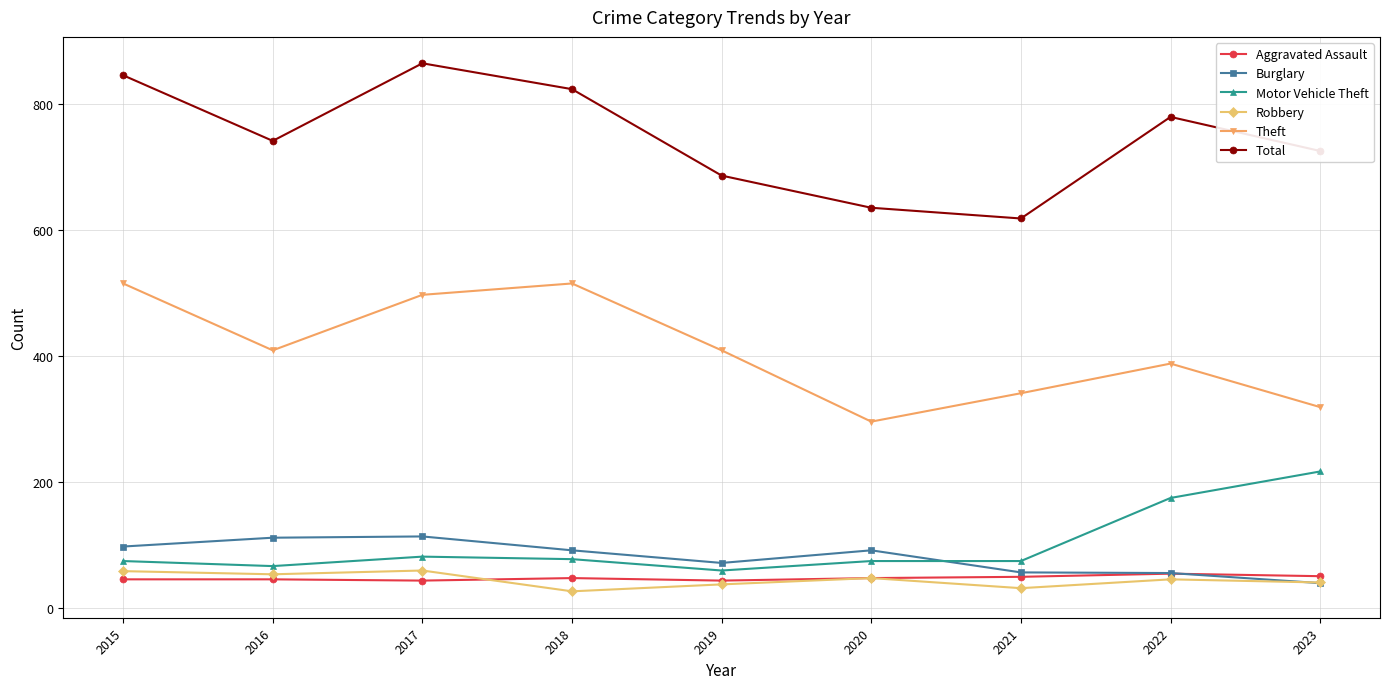

True or false: Theft and Total intersect in this chart.

False